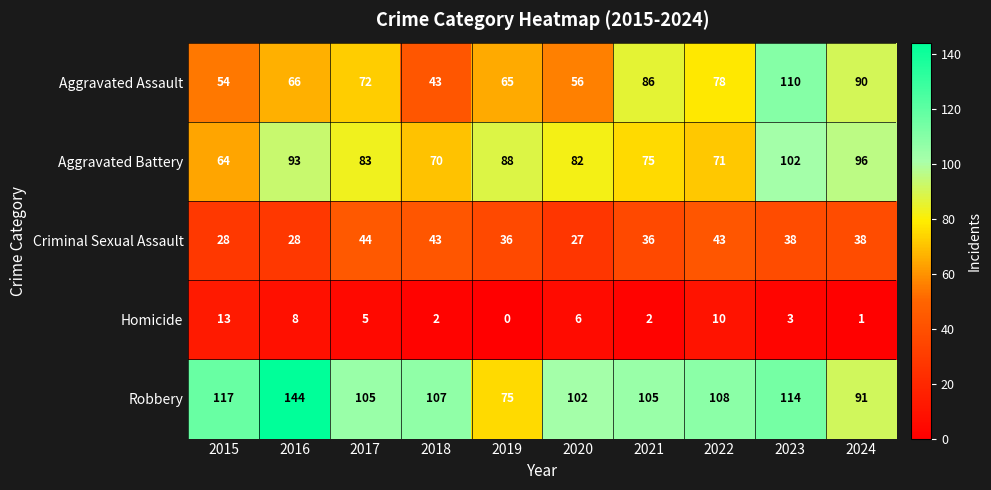

True or false: Criminal Sexual Assault has a value of 38 at 2024.

True